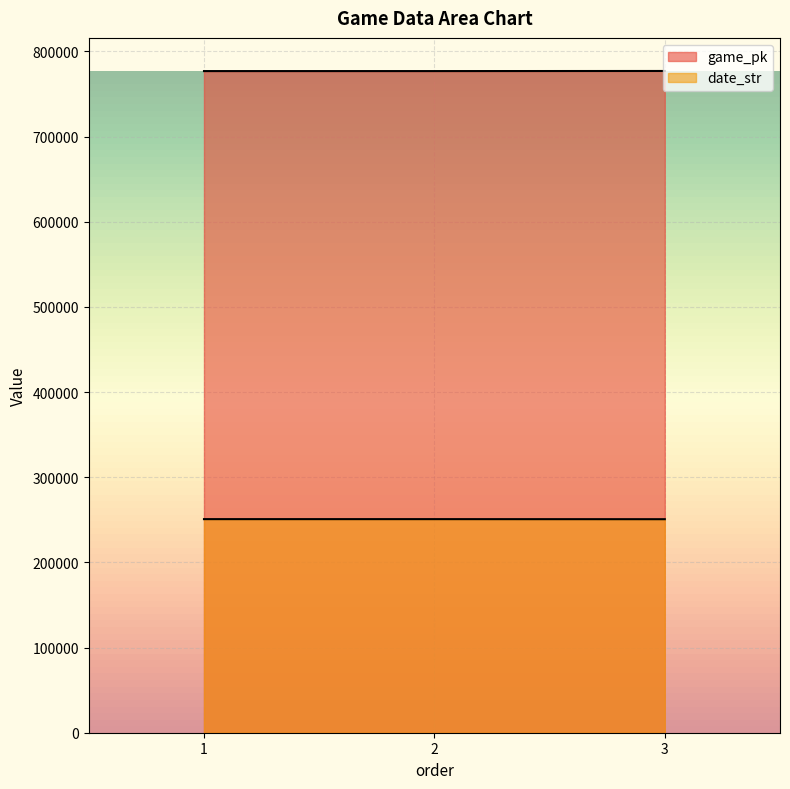

What is the sum of the date_str values at 2 and 3?

501524